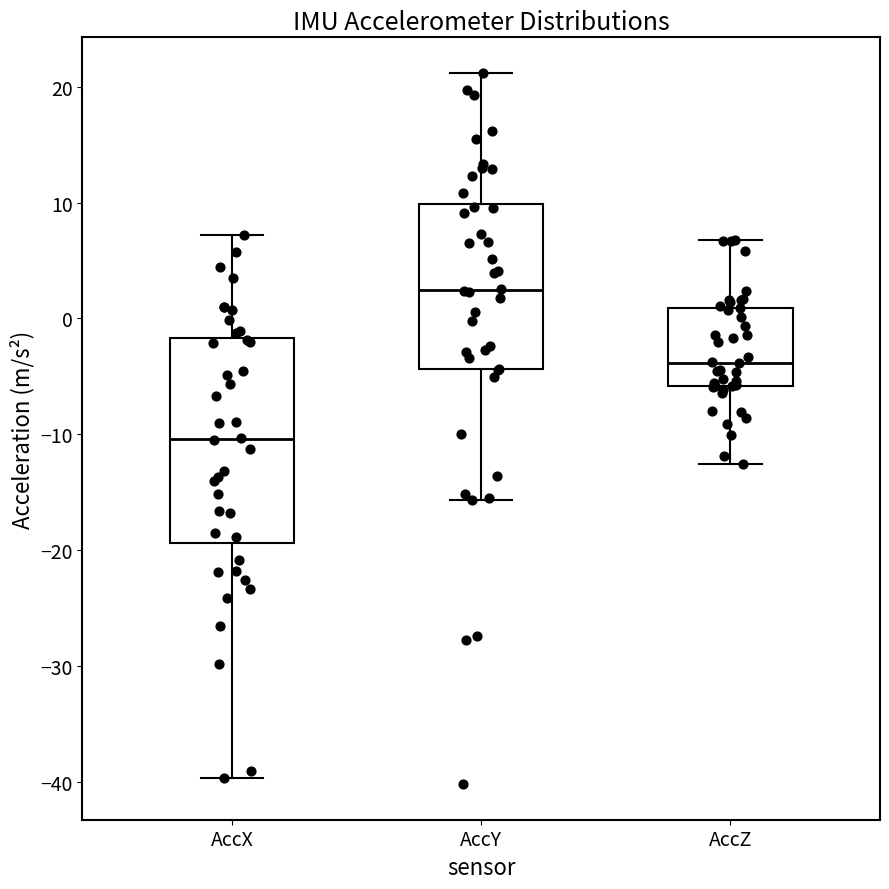

Which box's median line is the lowest?

AccX